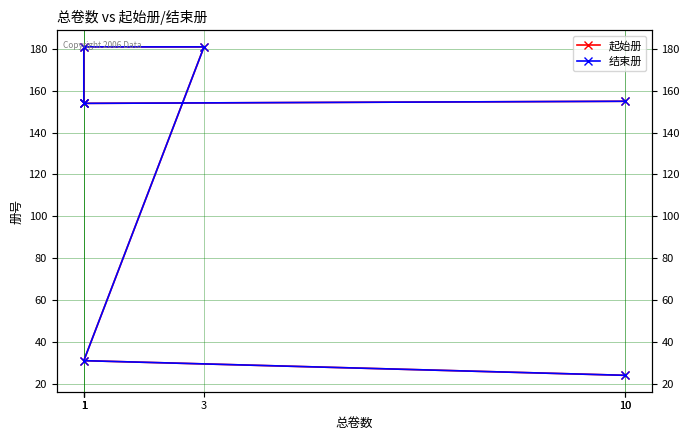

Is it true that 起始册 equals 34 at 1?

False